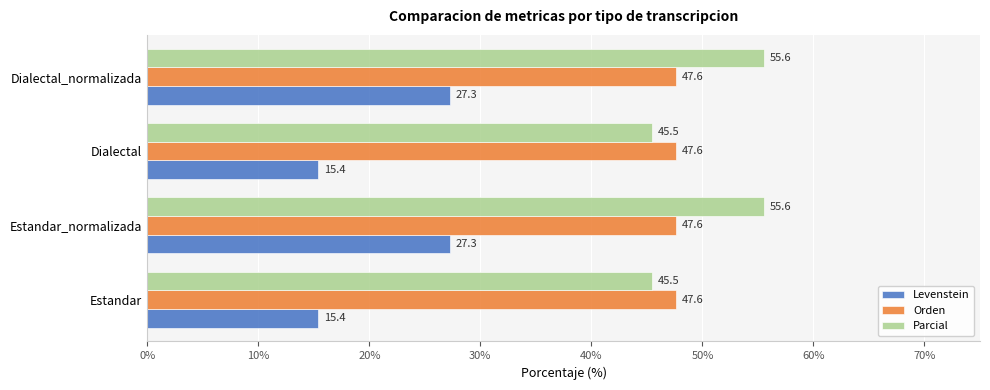

Rank the series by their maximum value, from highest to lowest.

Parcial, Orden, Levenstein